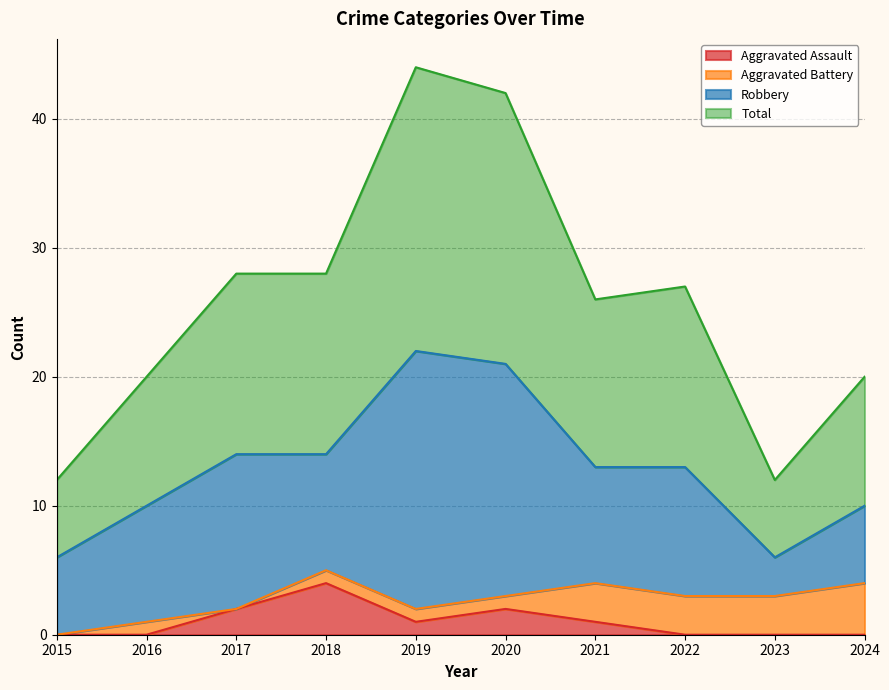

What is the average value of the Total series?

26